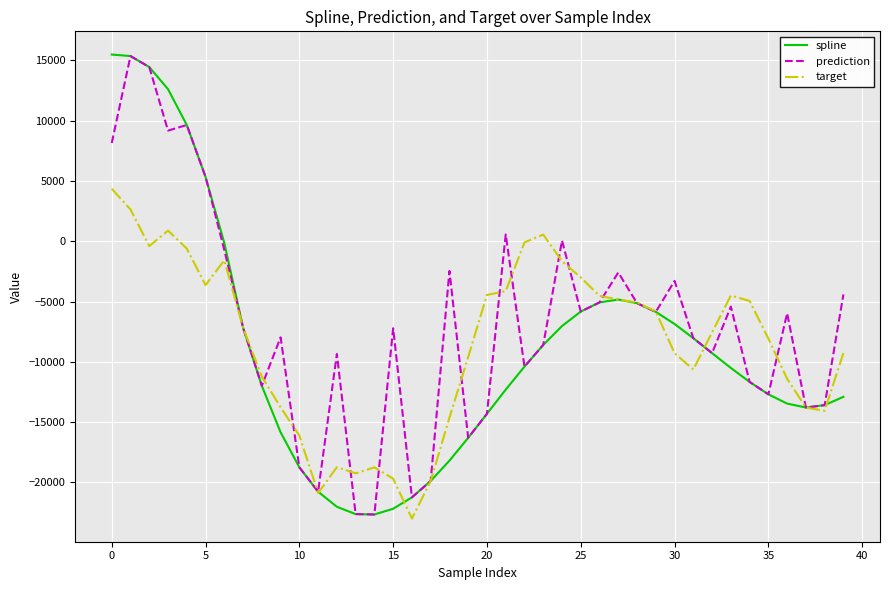

Which series has the widest spread of values?

spline